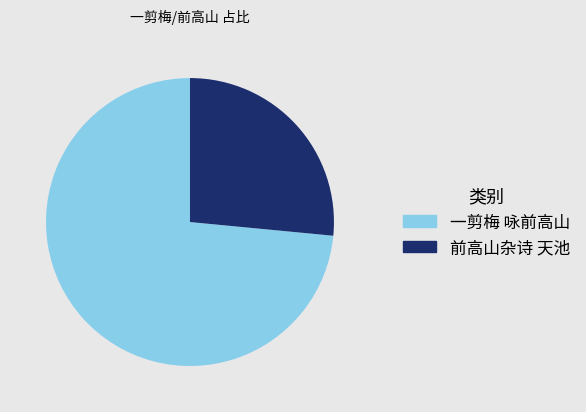

Do 前高山杂诗 天池 and 一剪梅 咏前高山 together represent more than half of the pie?

Yes